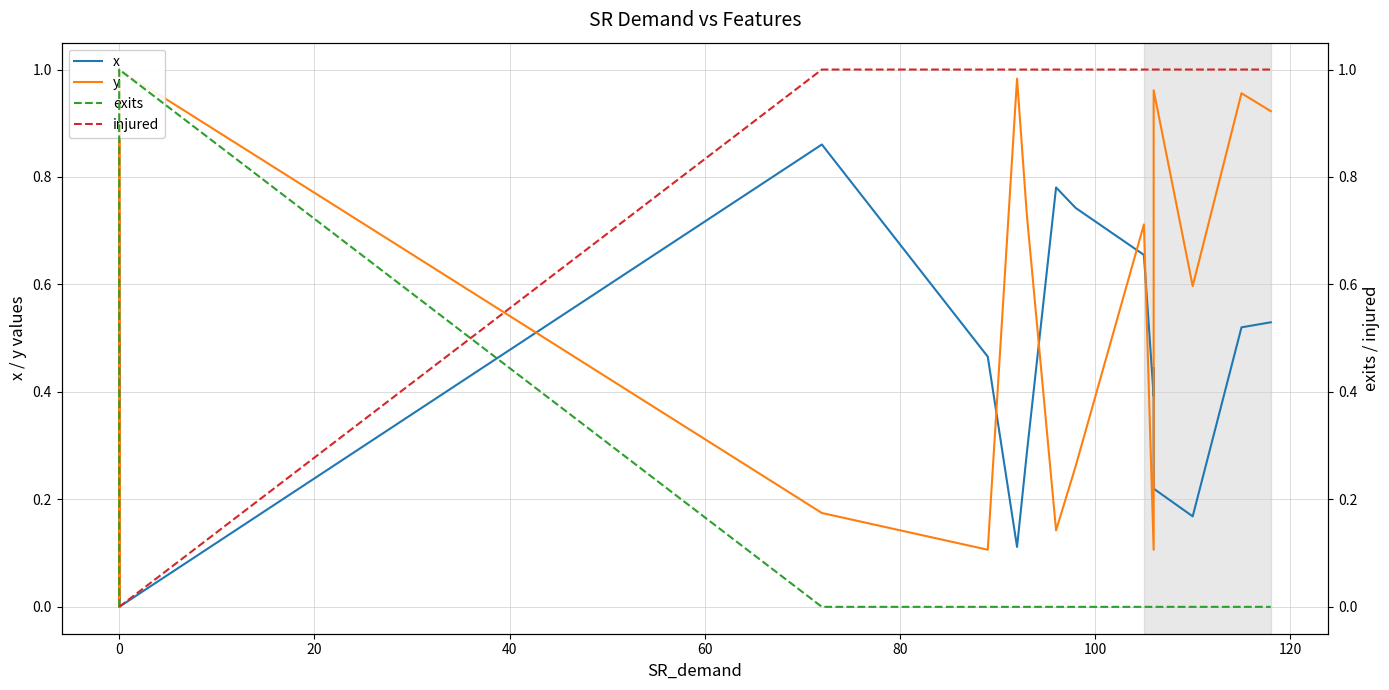

What is the sum of all injured values?

13.0